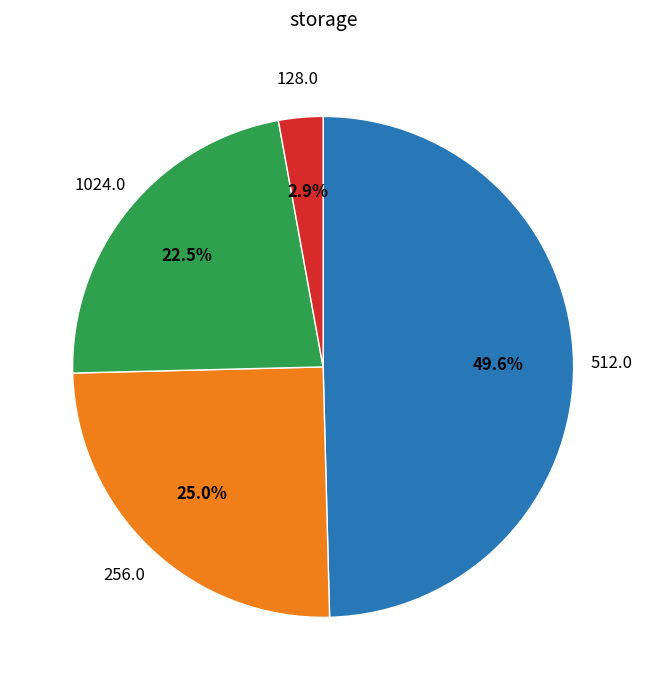

Does any single category account for the majority?

No